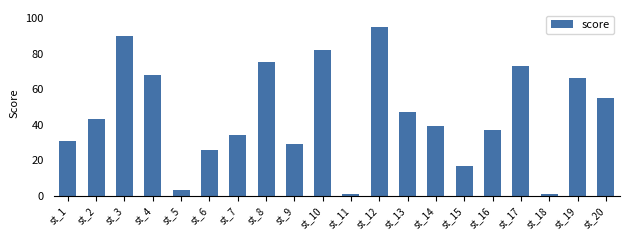

Between st_12 and st_4, which is larger?

st_12